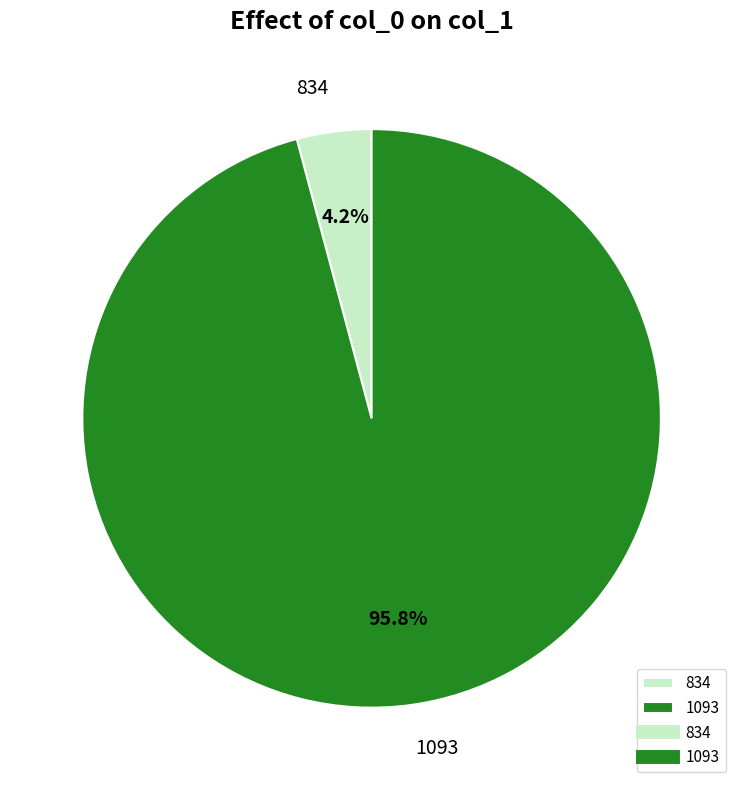

Is there any slice that represents more than half of the pie?

Yes